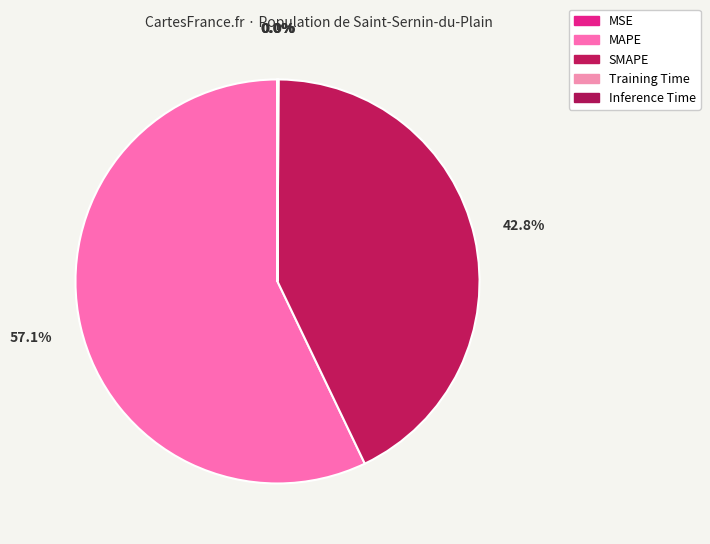

Which slice is the largest?

MAPE